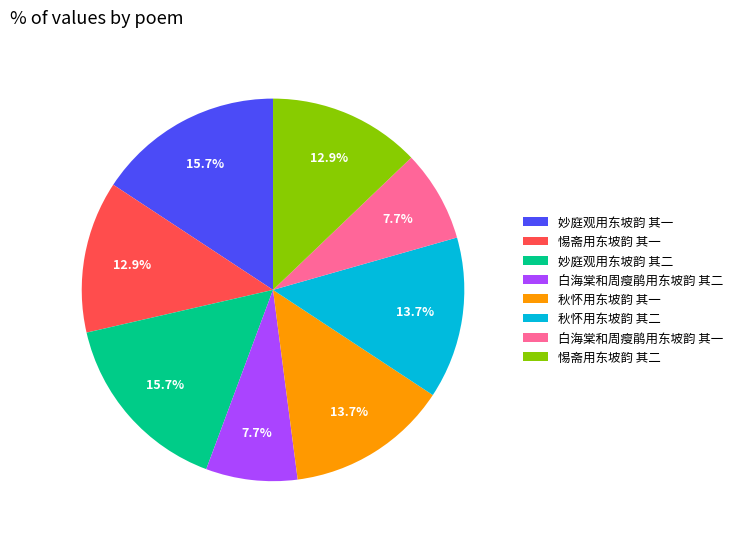

To the nearest percent, what is the difference between the largest and smallest slice percentages?

8%